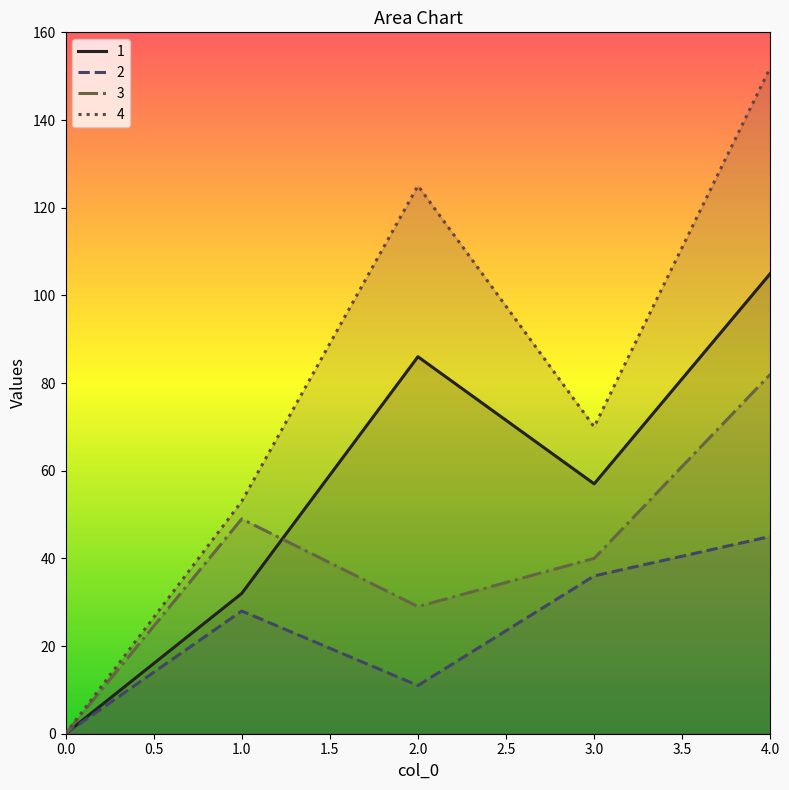

What is the sum of the 2 values at 3 and 4?

81